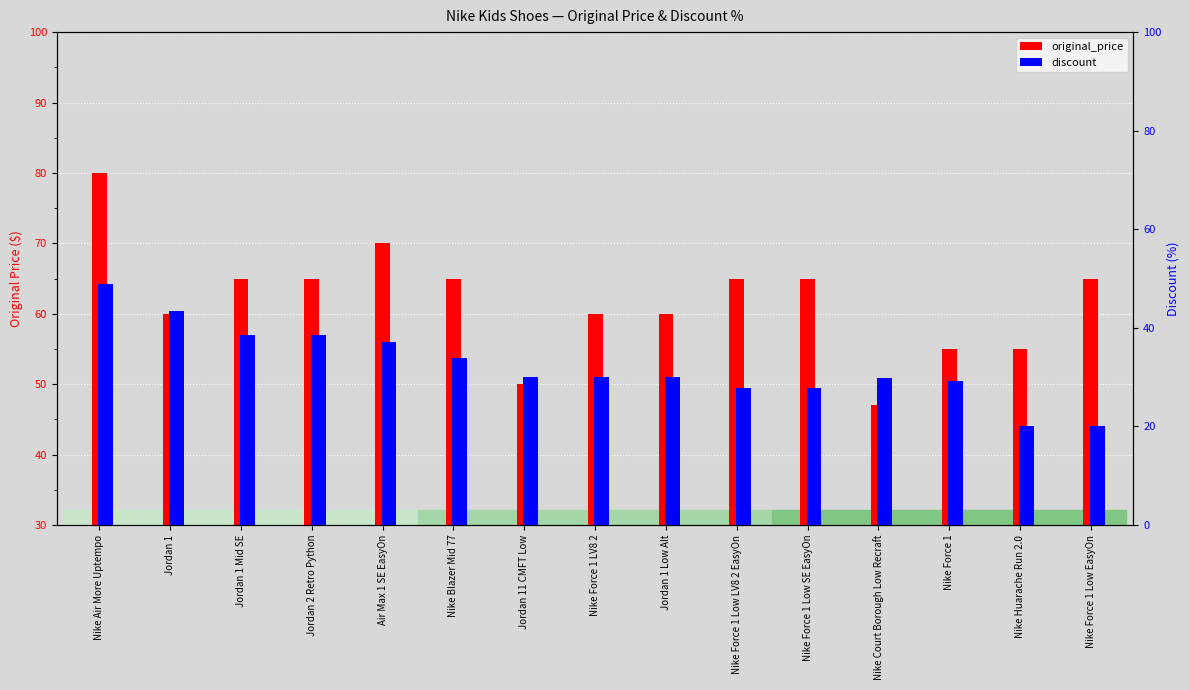

Which series has the largest total across all categories?

original_price